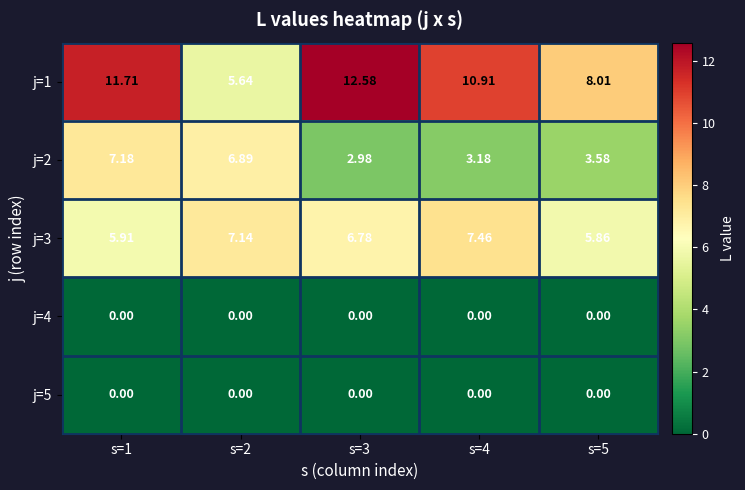

Is the value of j=2 at s=2 greater than the value of j=5 at s=1?

Yes